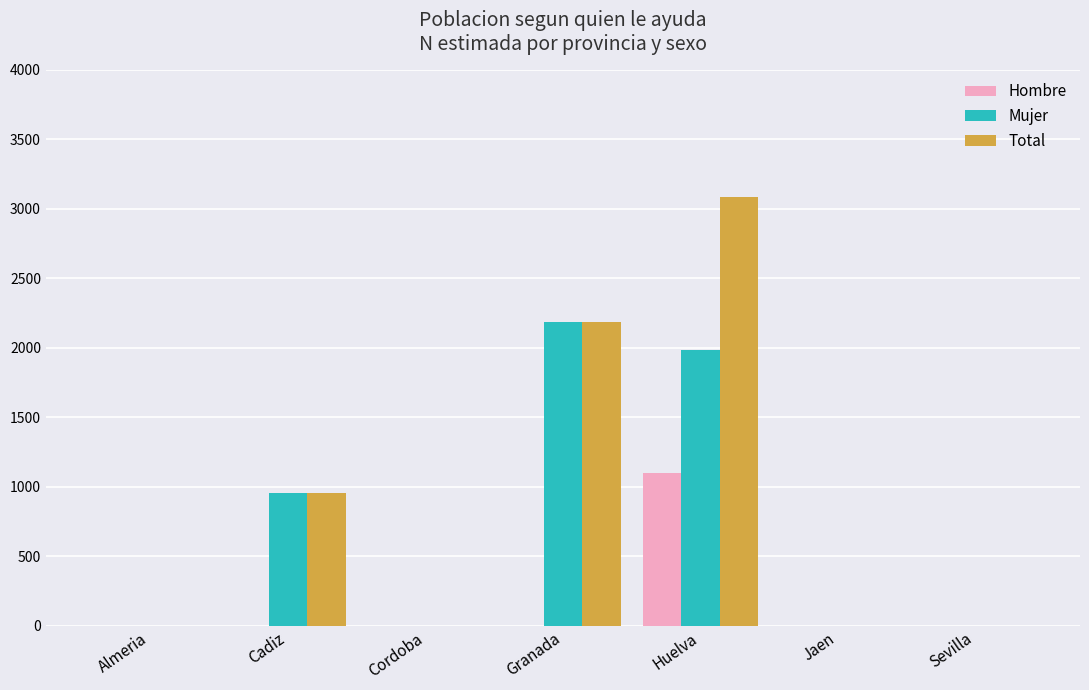

Is it true that Total equals -1189 at Almeria?

False